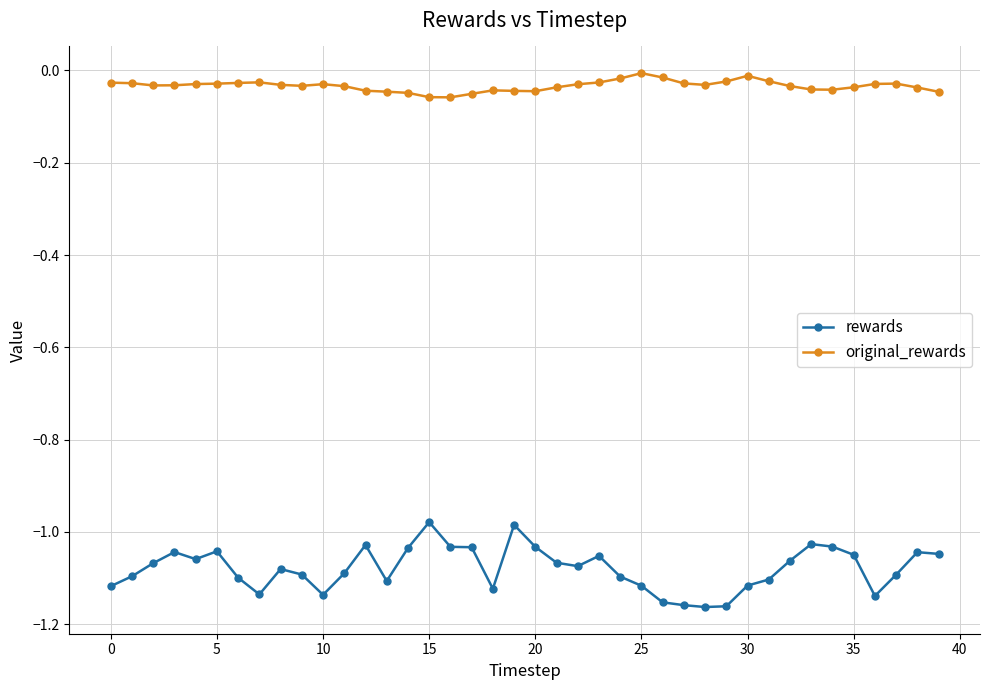

Which series has the largest total across all categories?

original_rewards